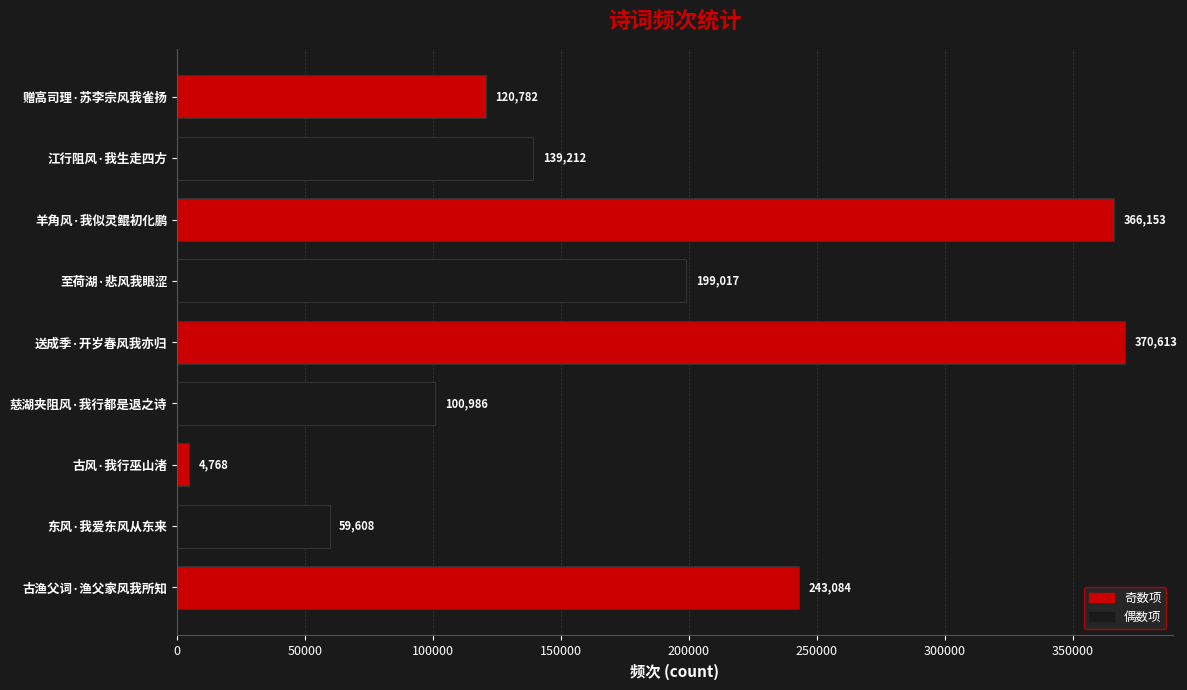

Where is the data nearest to the value 187690?

至荷湖·悲风我眼涩